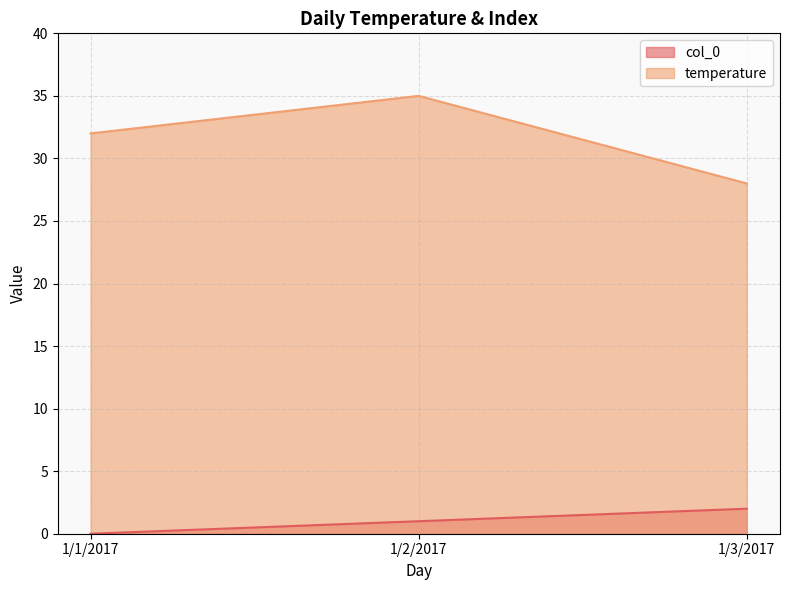

At 1/2/2017, list the series in order from largest to smallest.

temperature, col_0